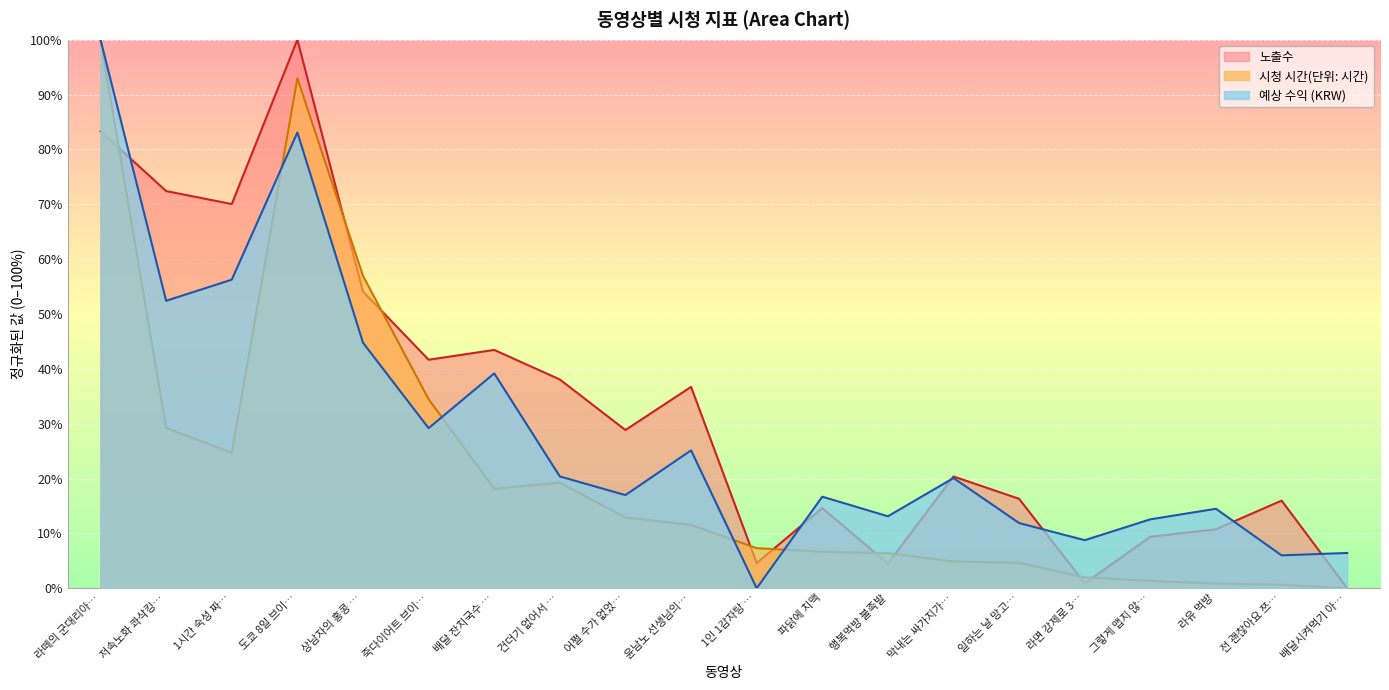

Is it true that 예상 수익 (KRW) equals 6.4 at 배달시켜먹기 아…?

True